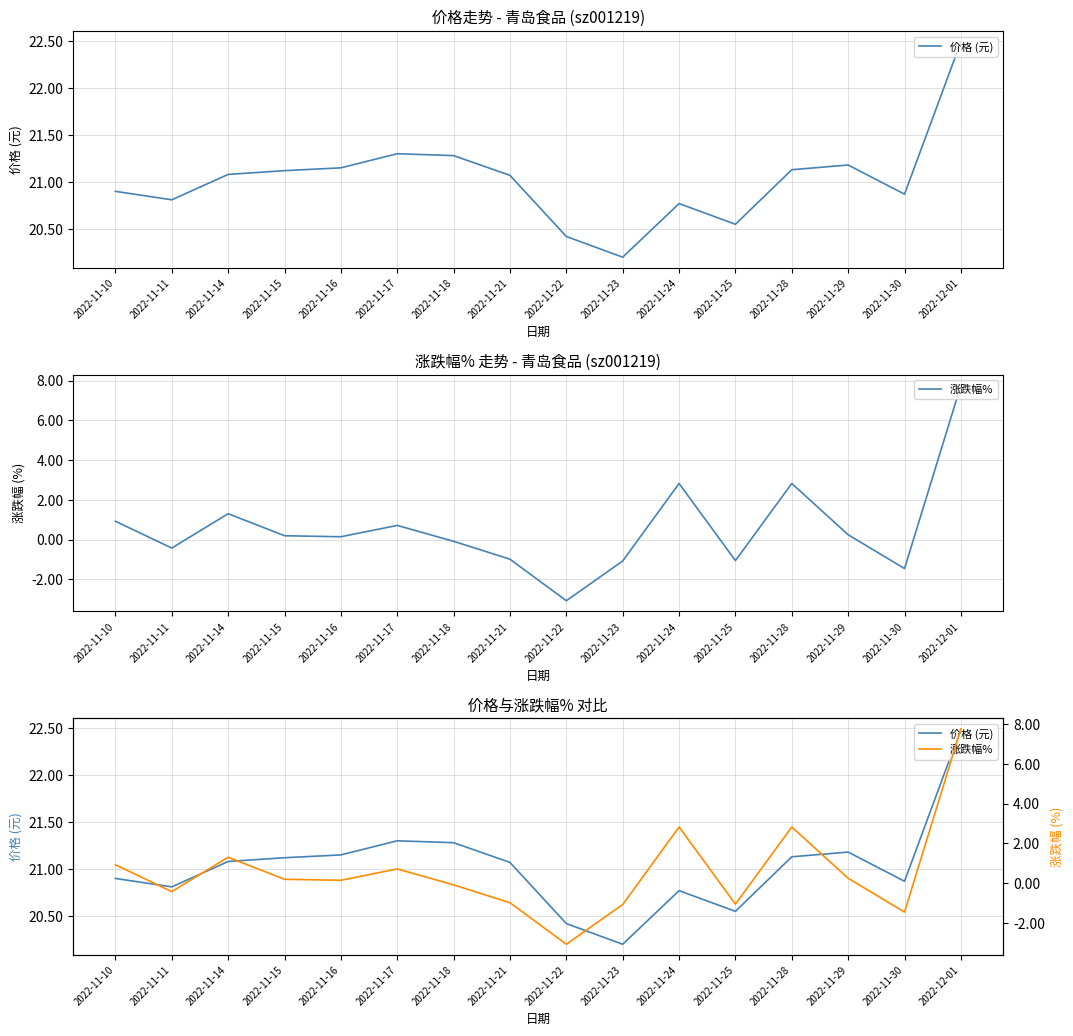

At which category is the sum across all series the highest?

2022-12-01